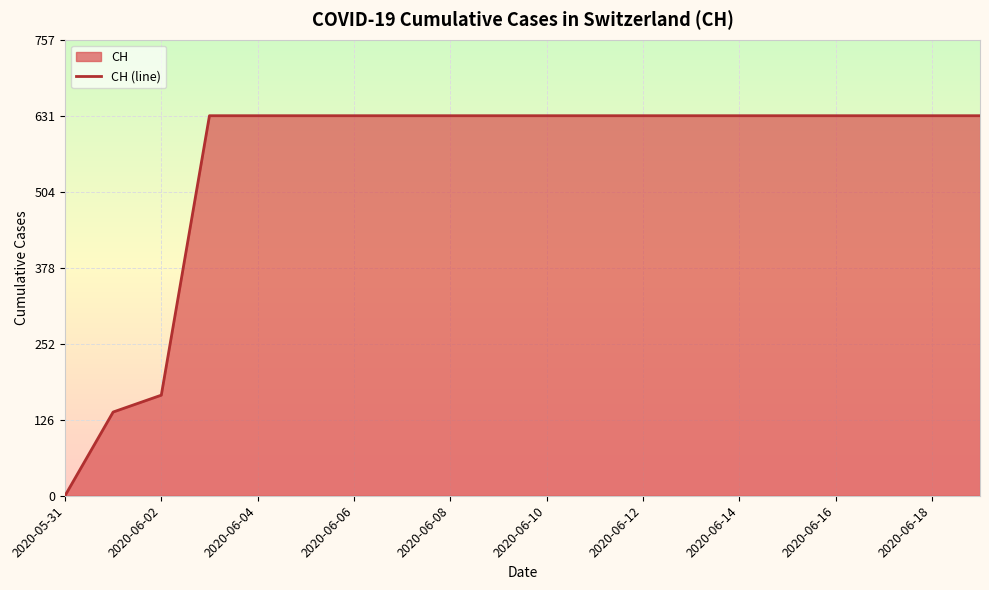

What is the average value?

552